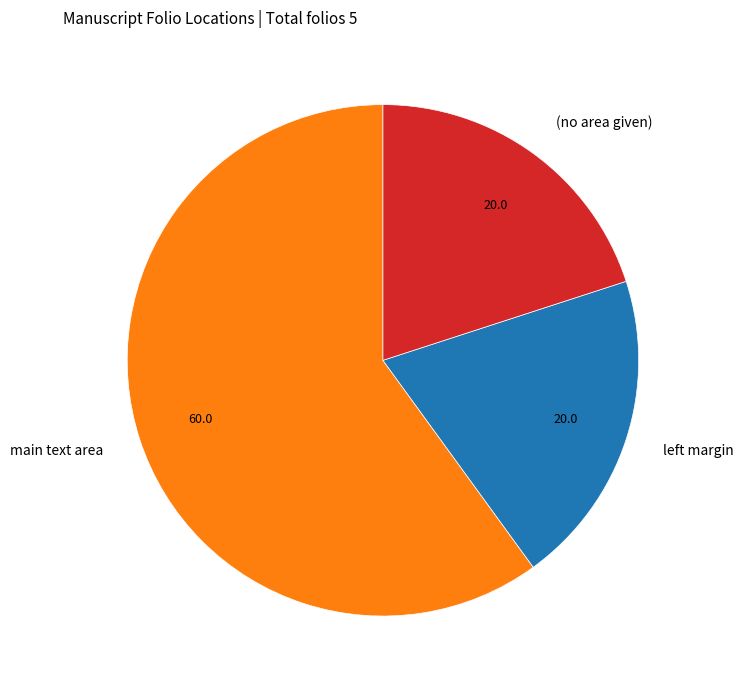

Combined, do (no area given) and main text area account for over 50%?

Yes